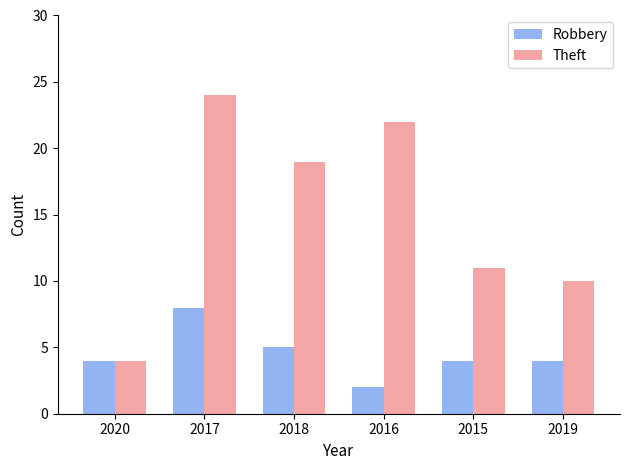

What is the total value across all series at 2016?

24